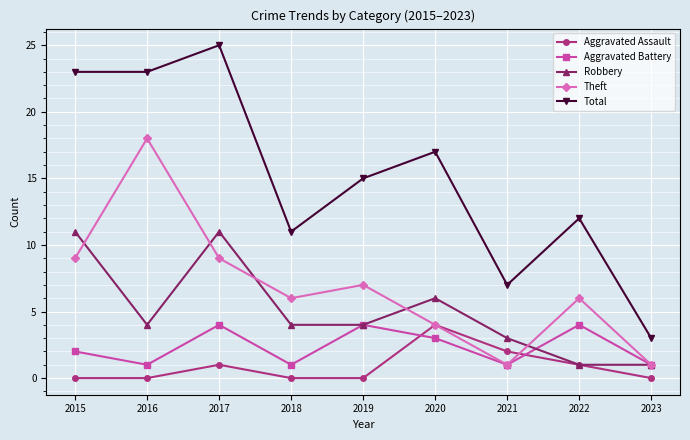

What is the difference between the highest and lowest values at 2016?

23